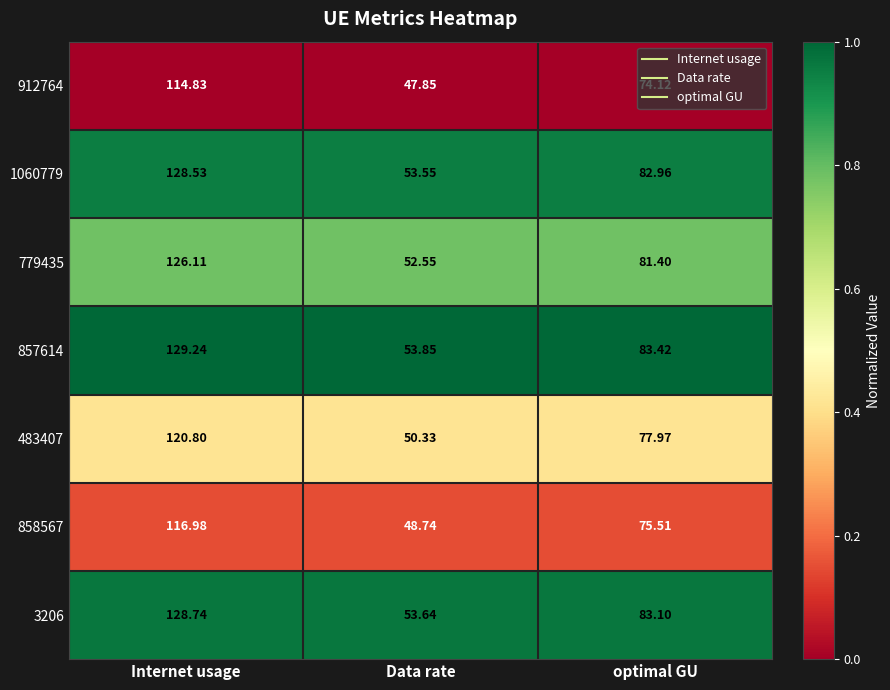

Which category has the highest value across all series?

Internet usage